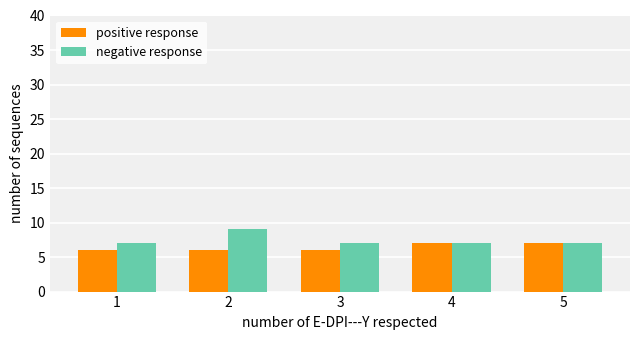

What is the sum of the positive response values at 4 and 1?

13